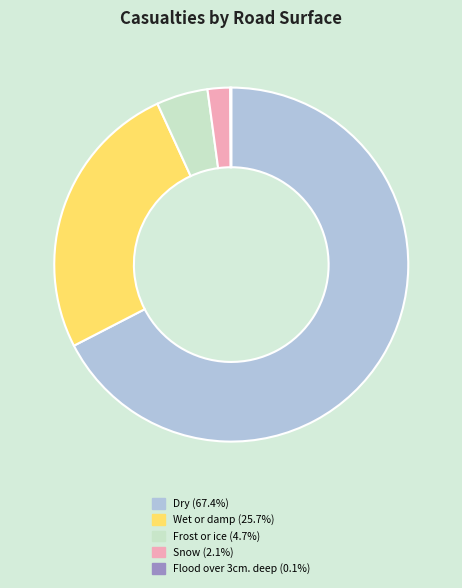

What is the largest slice in the pie chart?

Dry